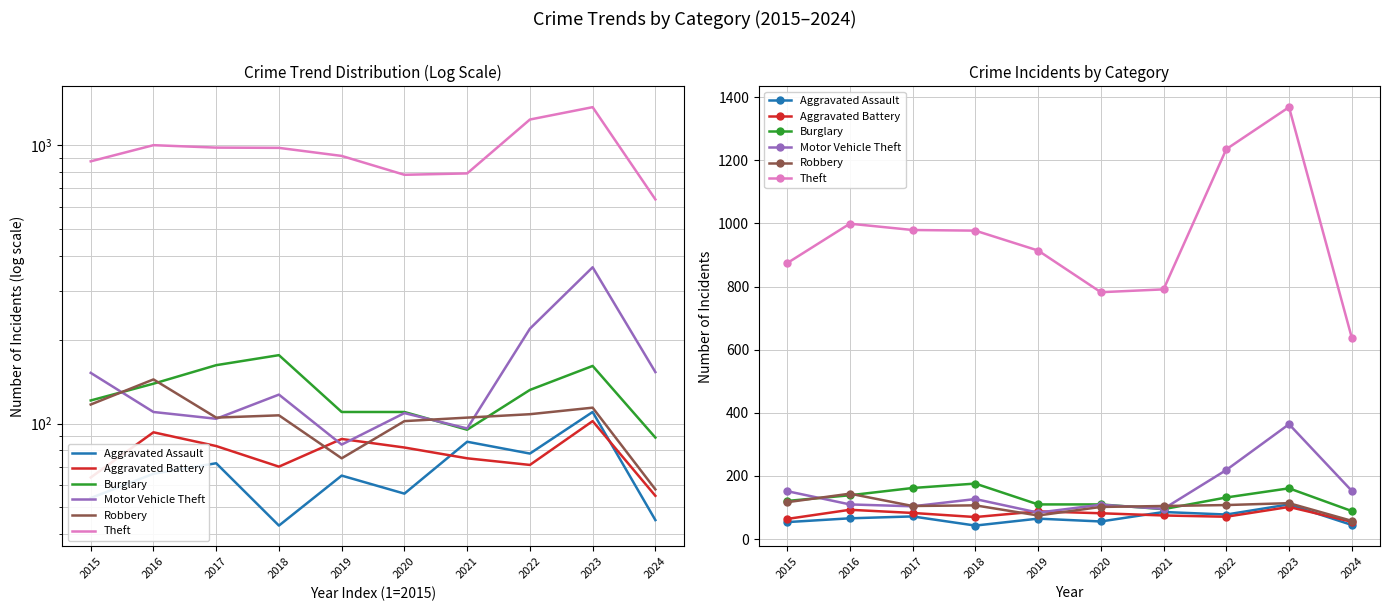

True or false: Burglary has a value of 49 at 2019.

False